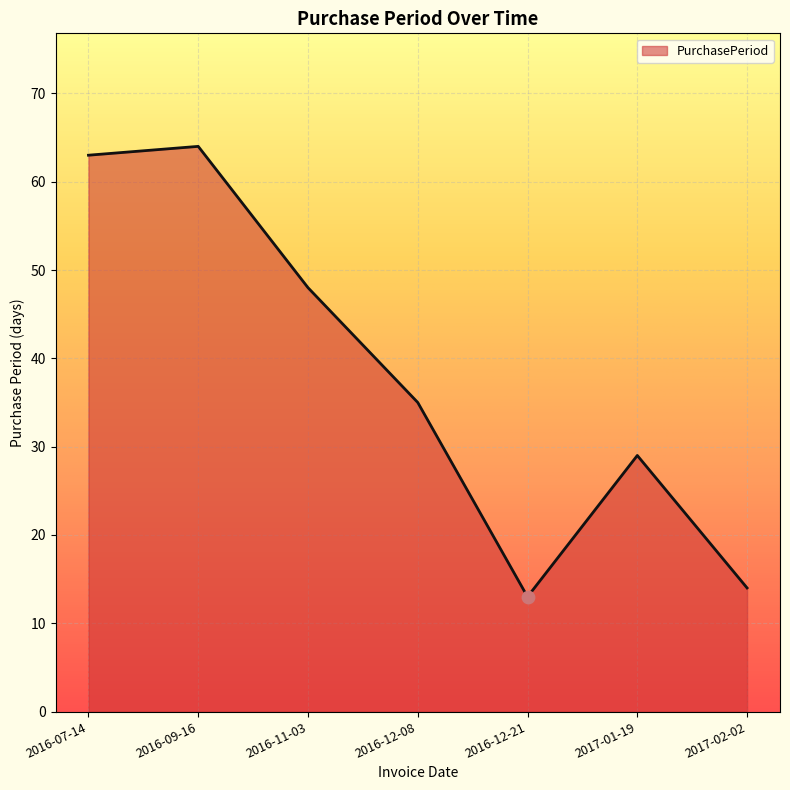

Between 2016-12-21 and 2017-01-19, which is larger?

2017-01-19